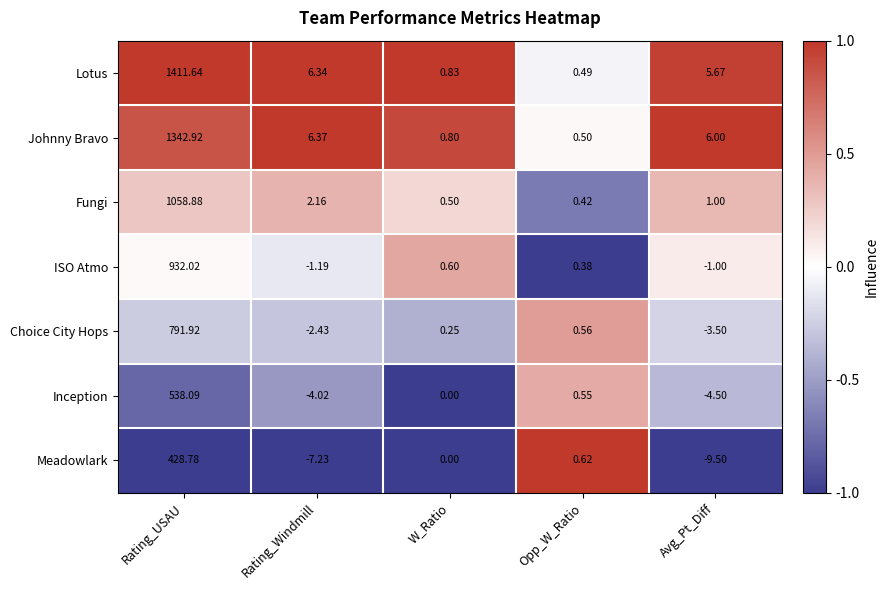

How many data points in Meadowlark are less than 0?

2